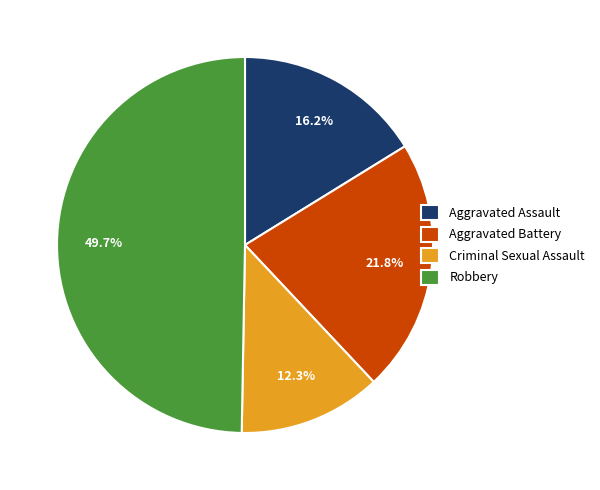

To the nearest percent, what percentage of the pie is Aggravated Battery?

22%